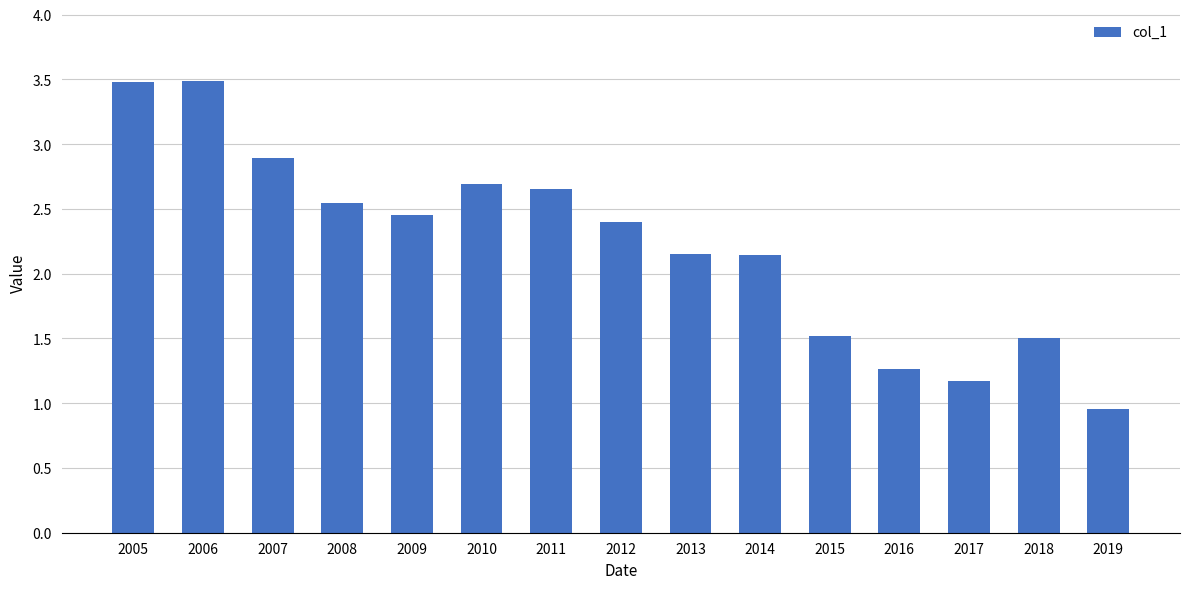

Approximately how many times larger is the value at 2005 compared to 2007?

1.2